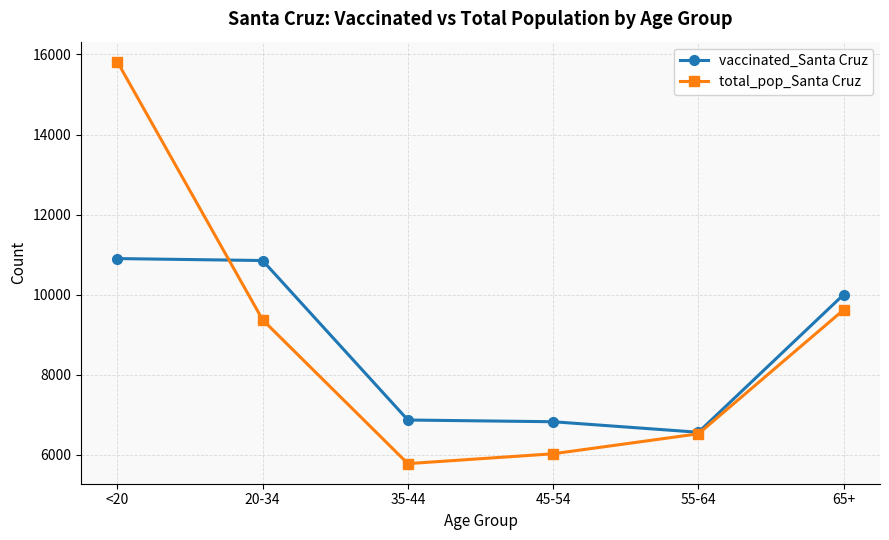

What is the label of the 3rd point from the right?

45-54